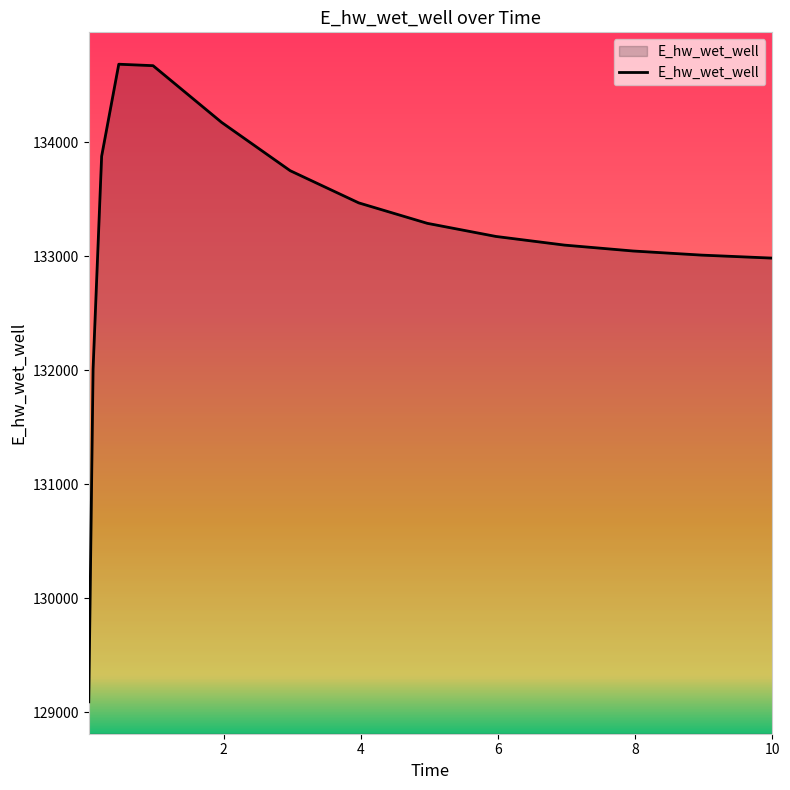

What is the greatest value displayed?

134686.5